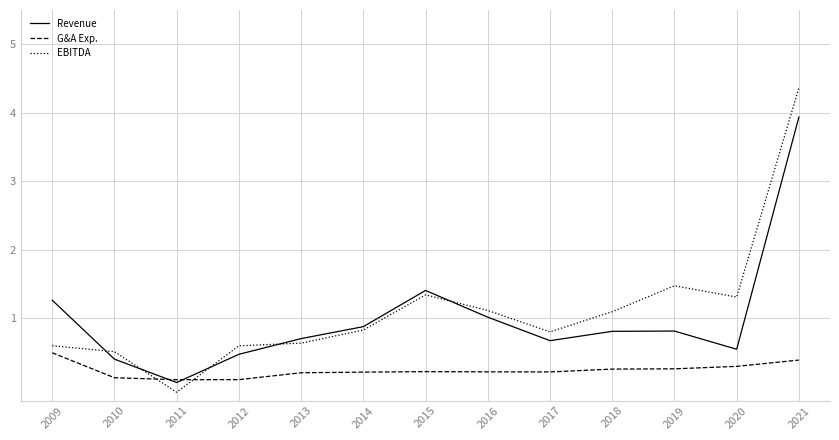

What is the total value across all series at 2010?

1.1